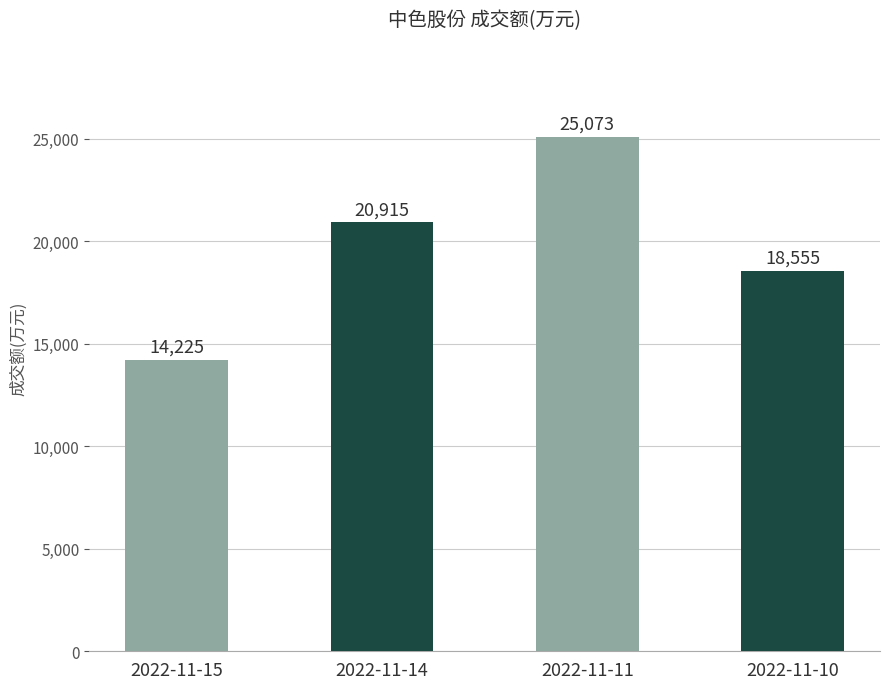

True or false: the data shows 25073 at 2022-11-11.

True